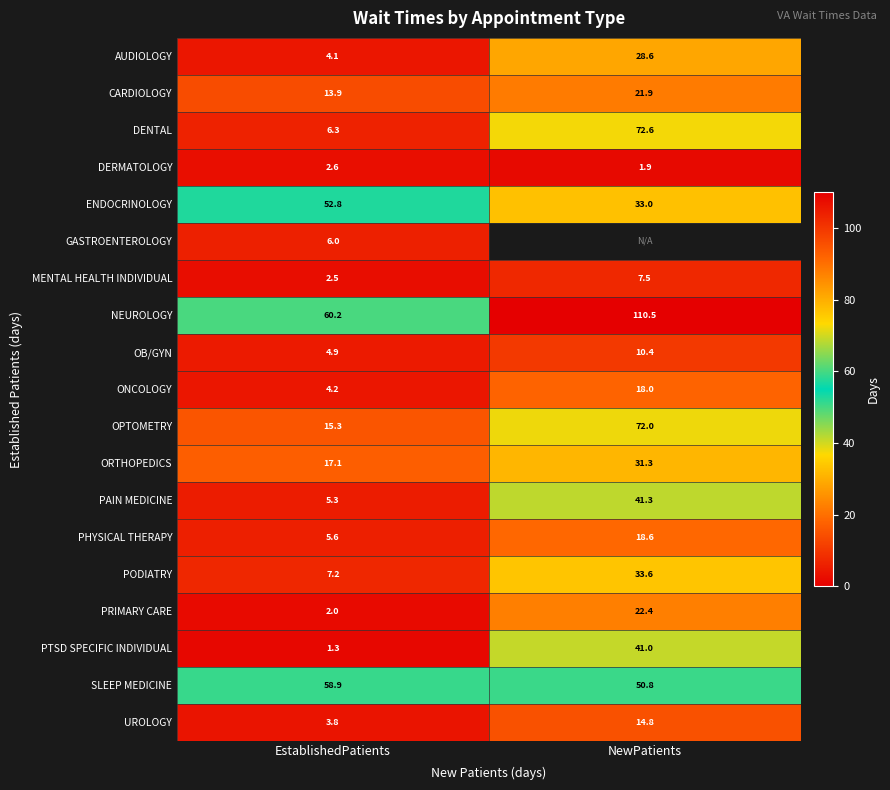

Rank the series at EstablishedPatients from highest to lowest value.

NEUROLOGY, SLEEP MEDICINE, ENDOCRINOLOGY, ORTHOPEDICS, OPTOMETRY, CARDIOLOGY, PODIATRY, DENTAL, GASTROENTEROLOGY, PHYSICAL THERAPY, PAIN MEDICINE, OB/GYN, ONCOLOGY, AUDIOLOGY, UROLOGY, DERMATOLOGY, MENTAL HEALTH INDIVIDUAL, PRIMARY CARE, PTSD SPECIFIC INDIVIDUAL